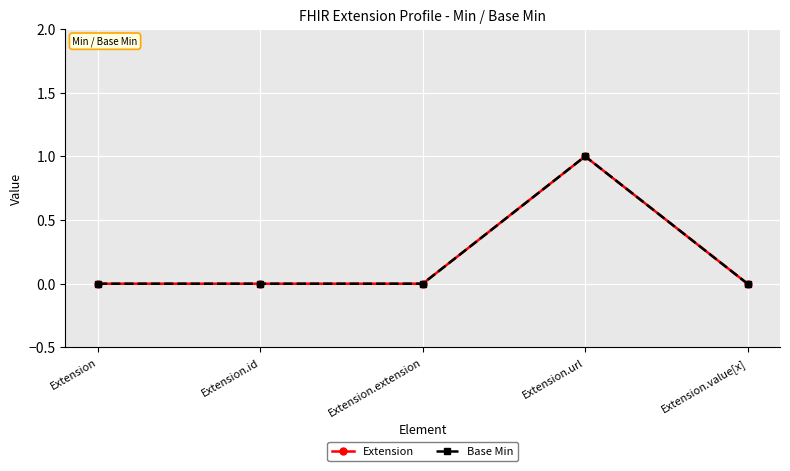

List the labels in order of Extension value, largest first.

Extension.url, Extension, Extension.id, Extension.extension, Extension.value[x]